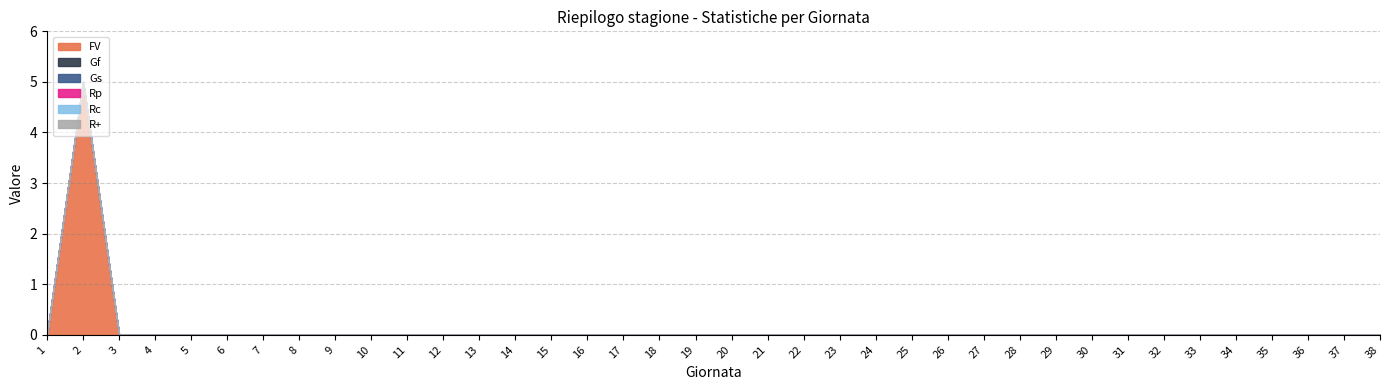

True or false: Rp and Rc intersect in this chart.

False